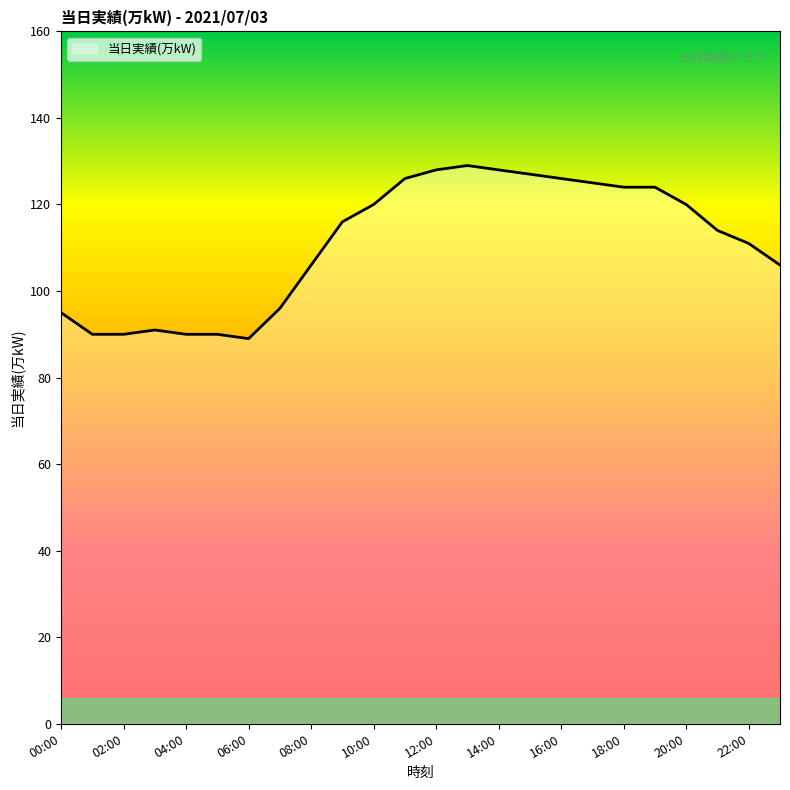

What is the smallest value displayed?

89